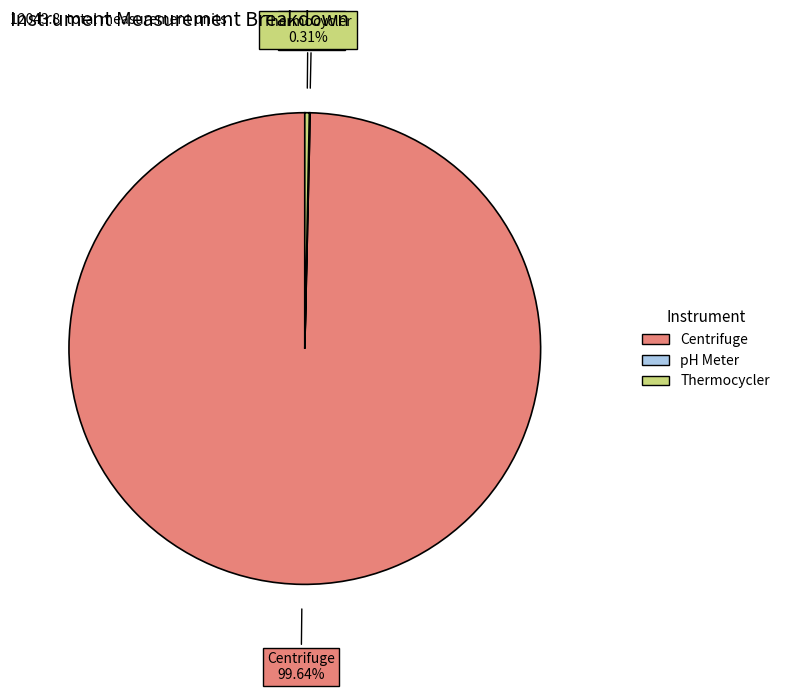

Which slice represents more than half of the pie?

Centrifuge